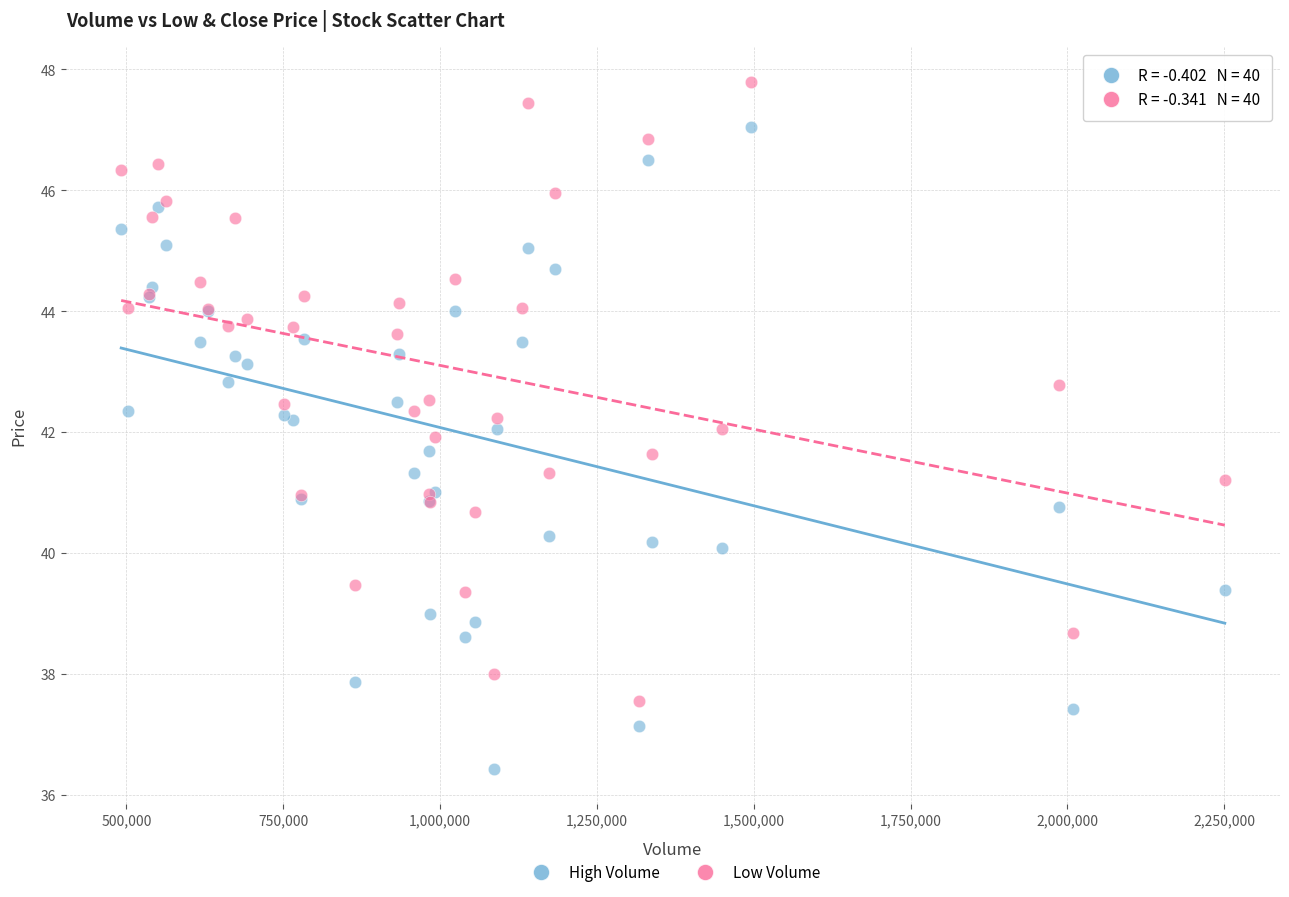

Which series contains the highest Y value?

Low Volume